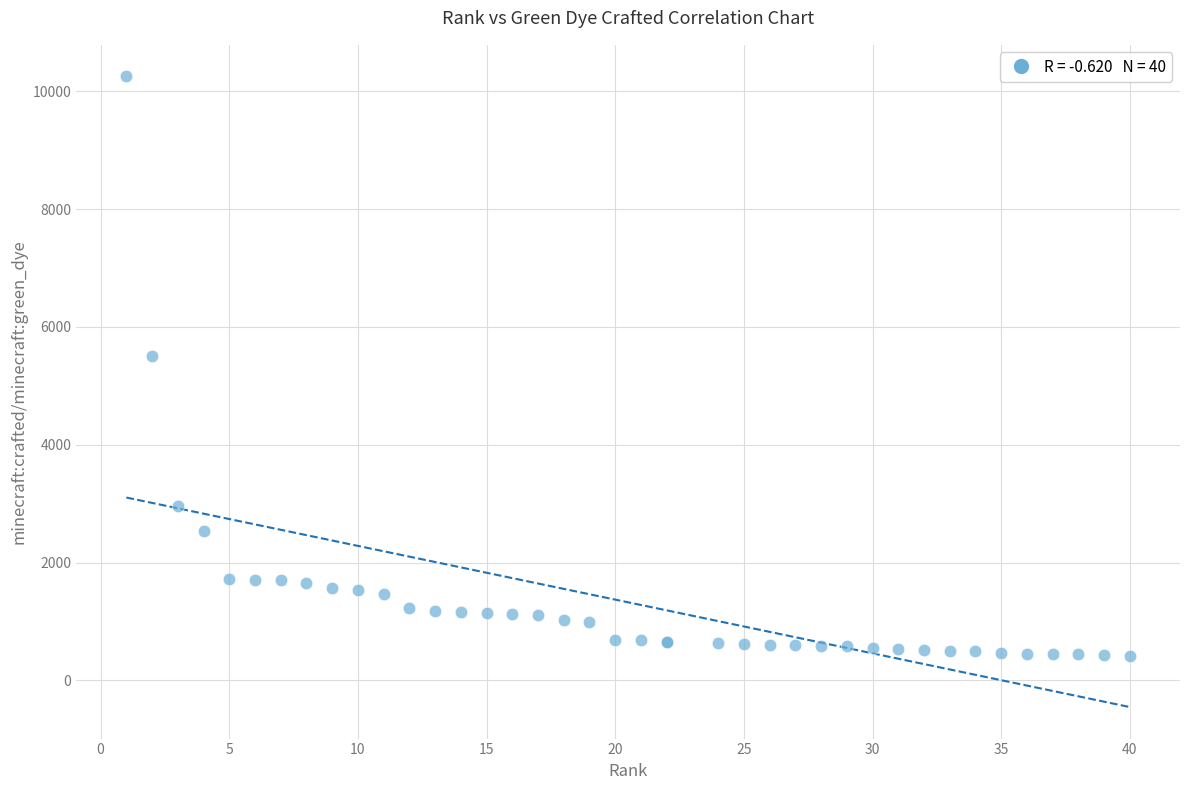

What Y value in the scatter plot is closest to 5337?

5505